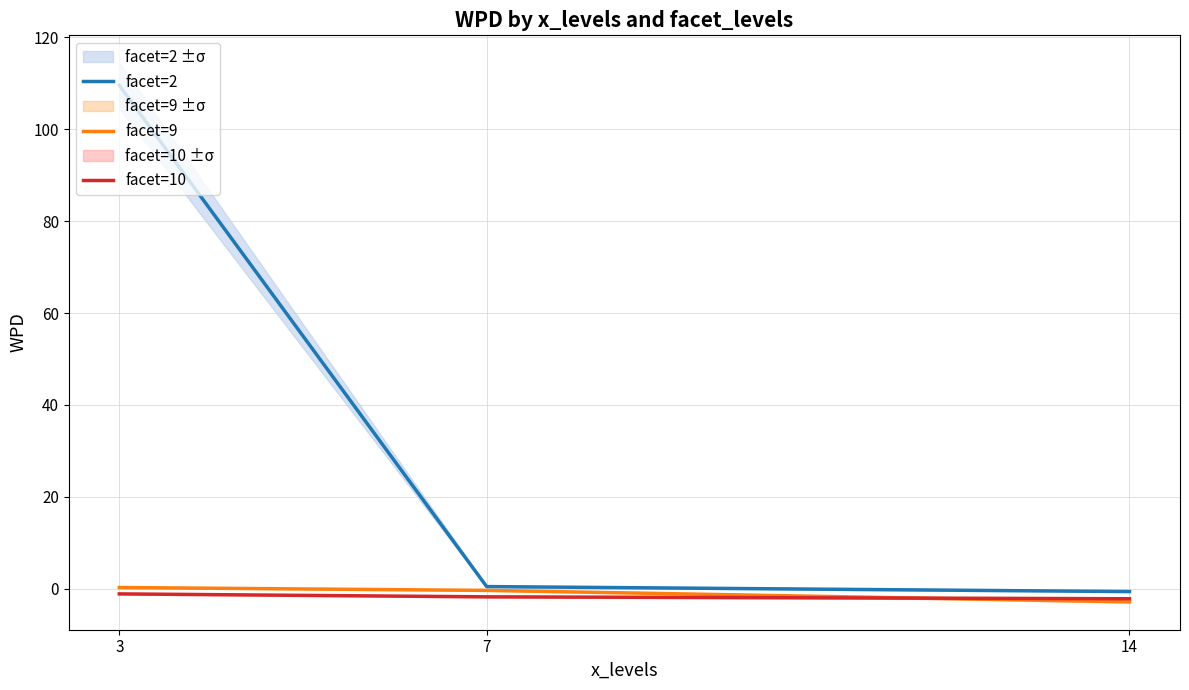

Reading left to right, list all the values displayed in this chart.

facet=2: 3=109.5	7=0.5	14=-0.6
facet=9: 3=0.3	7=-0.3	14=-2.8
facet=10: 3=-1.1	7=-1.7	14=-2.2